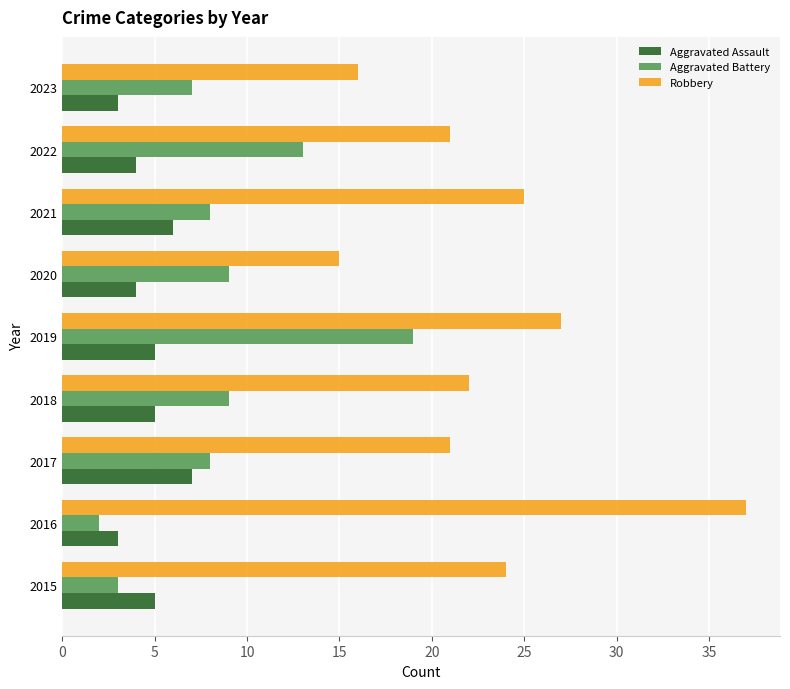

List the series in order of their overall mean, highest first.

Robbery, Aggravated Battery, Aggravated Assault